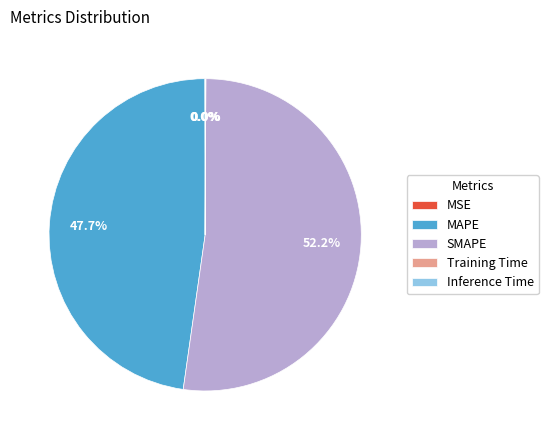

Is there any slice that represents more than half of the pie?

Yes